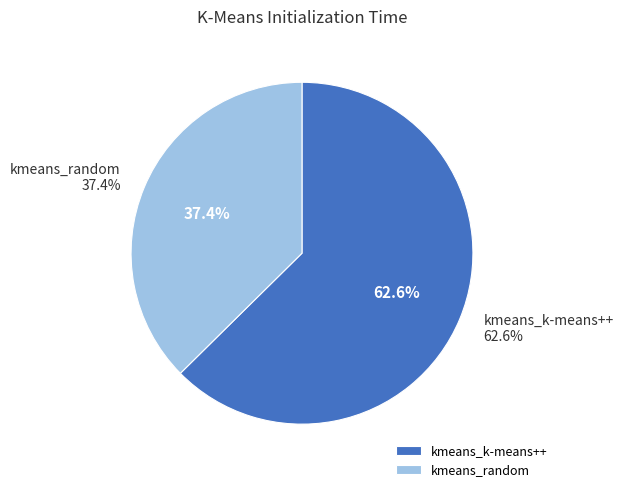

Which category has the smallest portion of the pie?

kmeans_random